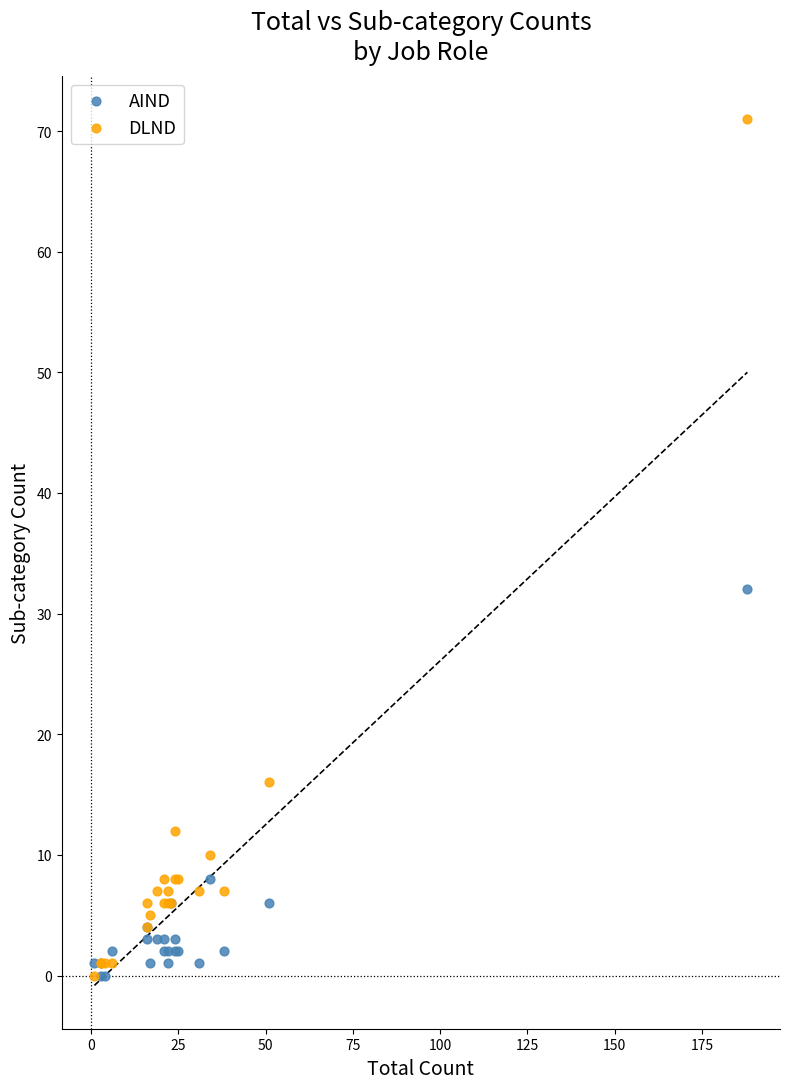

In the DLND series, what Y value is closest to 35?

16